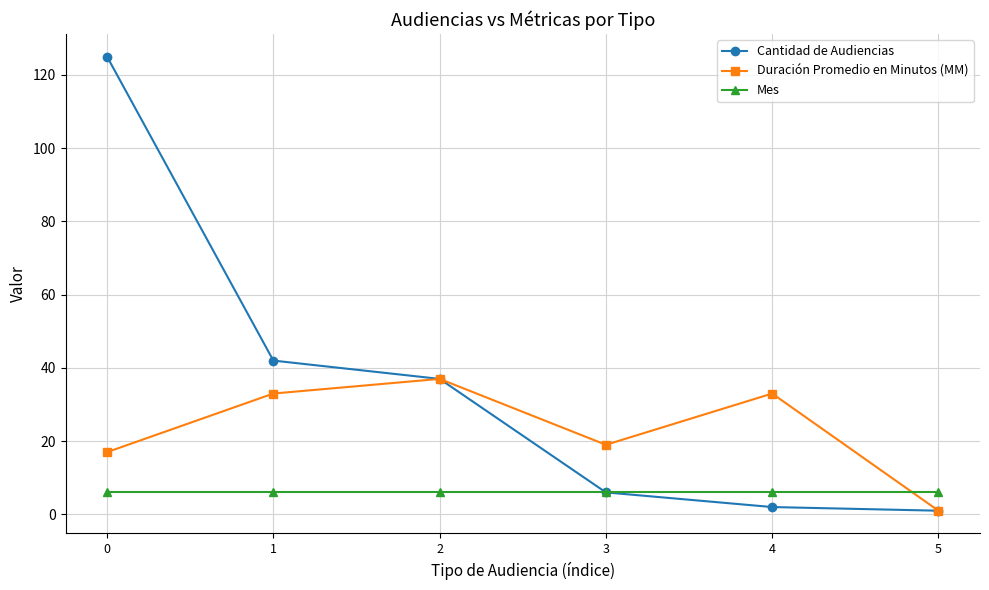

What is the average value of the Mes series?

6